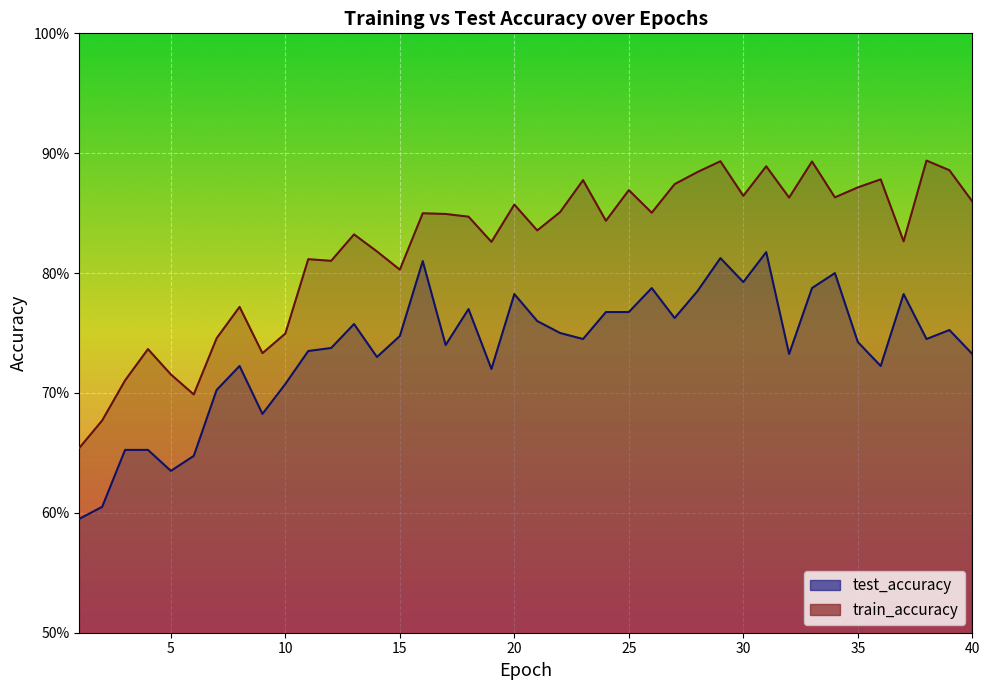

True or false: train_accuracy and test_accuracy cross at least once.

False